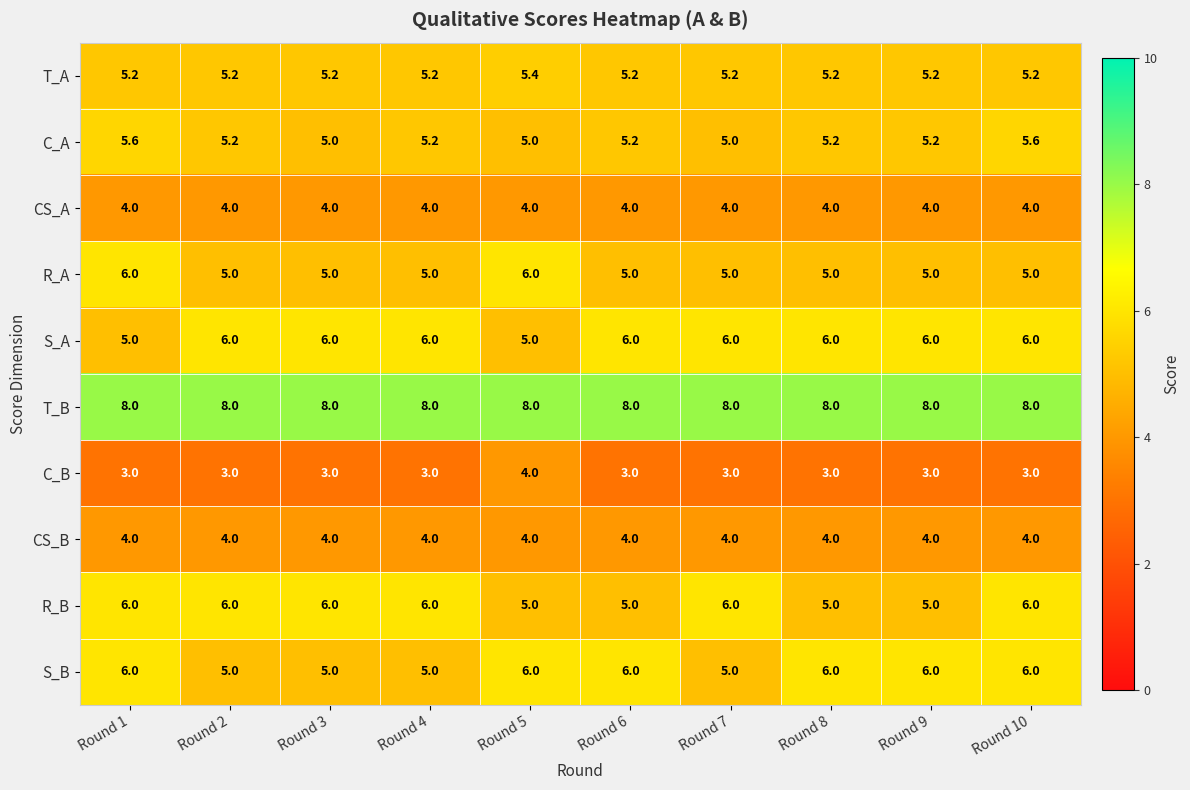

What is the smallest value displayed?

3.0